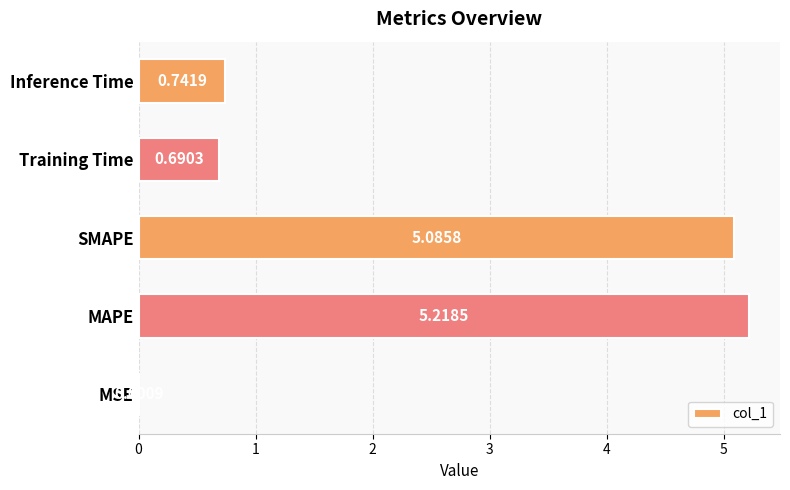

Which has a higher value, MSE or Training Time?

Training Time